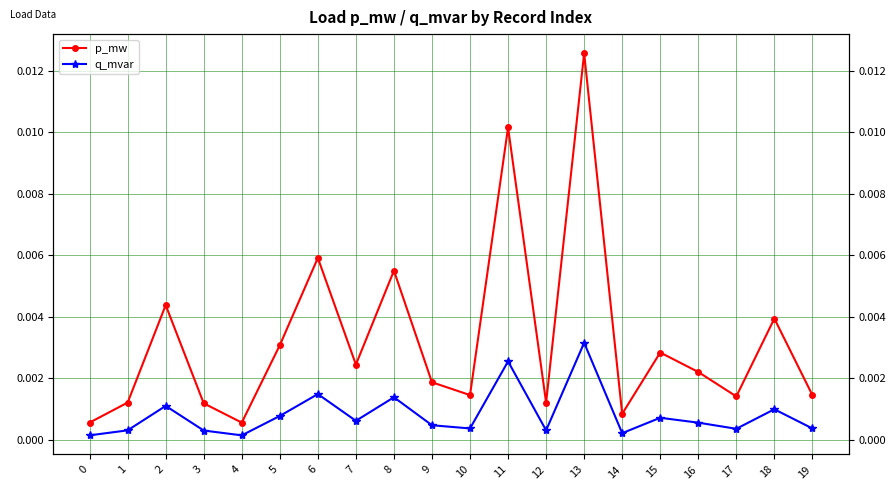

The q_mvar series shows 0.0 at 17. True or false?

True